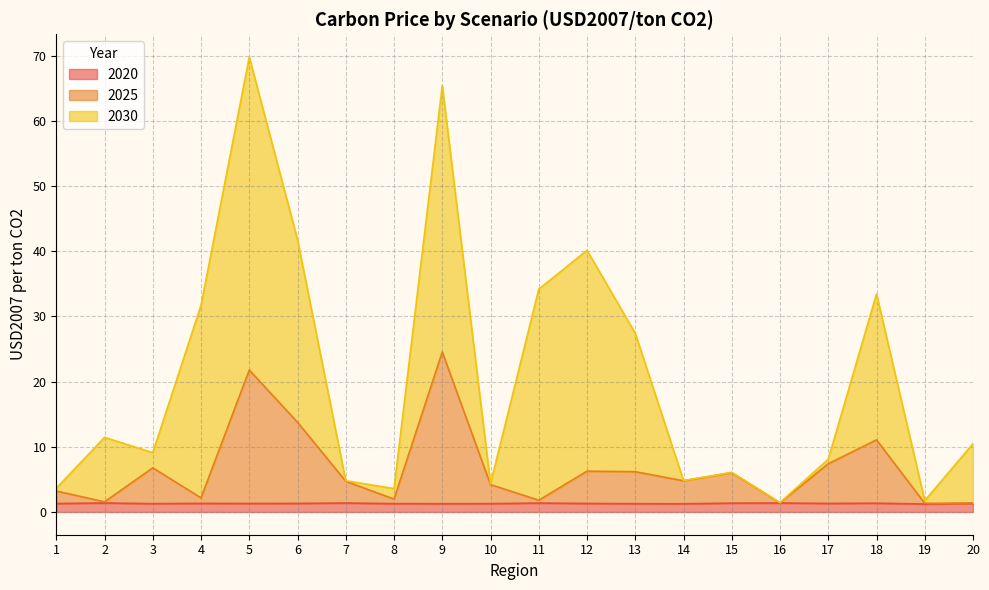

Does the chart display data point markers on the line(s)?

No